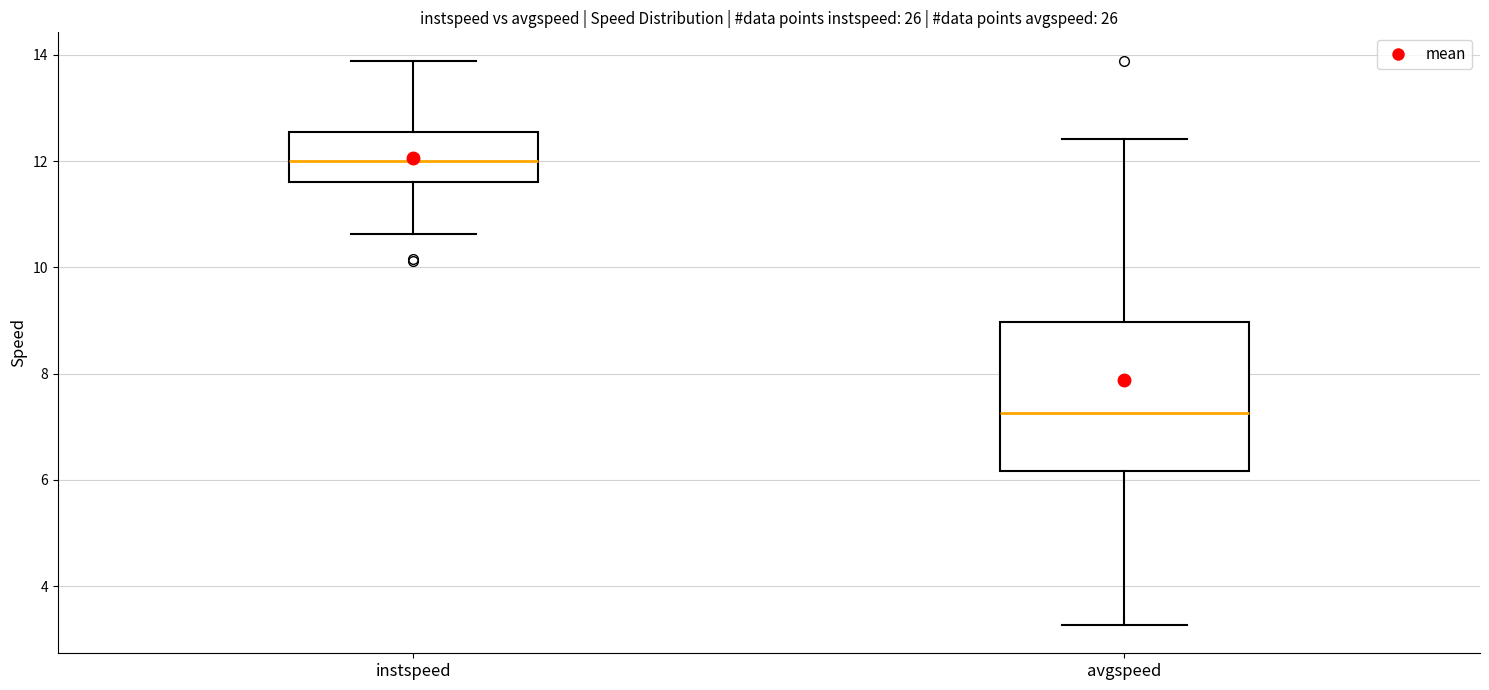

Which box has the lowest median line?

avgspeed